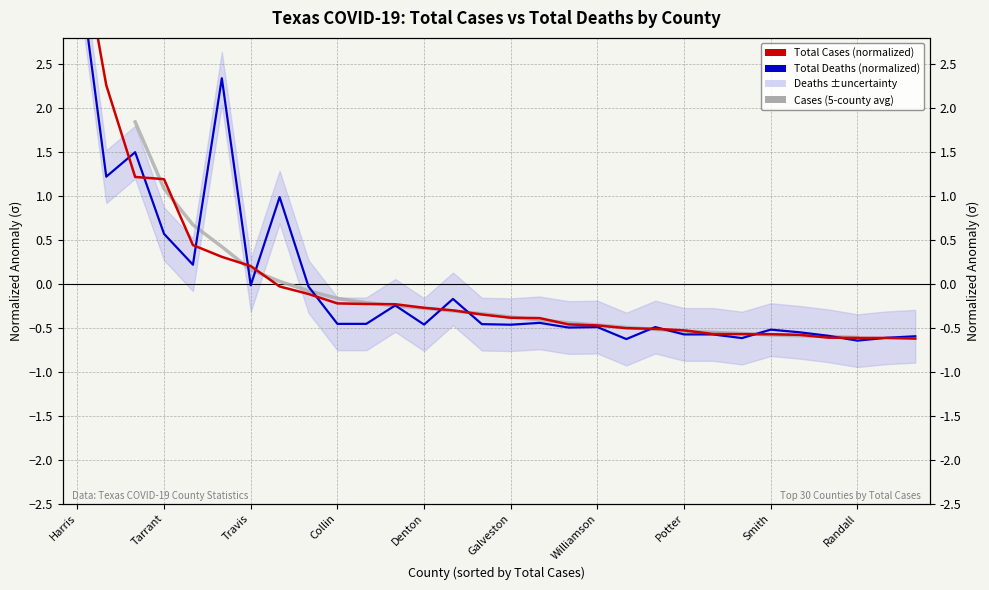

Which series has the largest range (max minus min)?

Total Cases